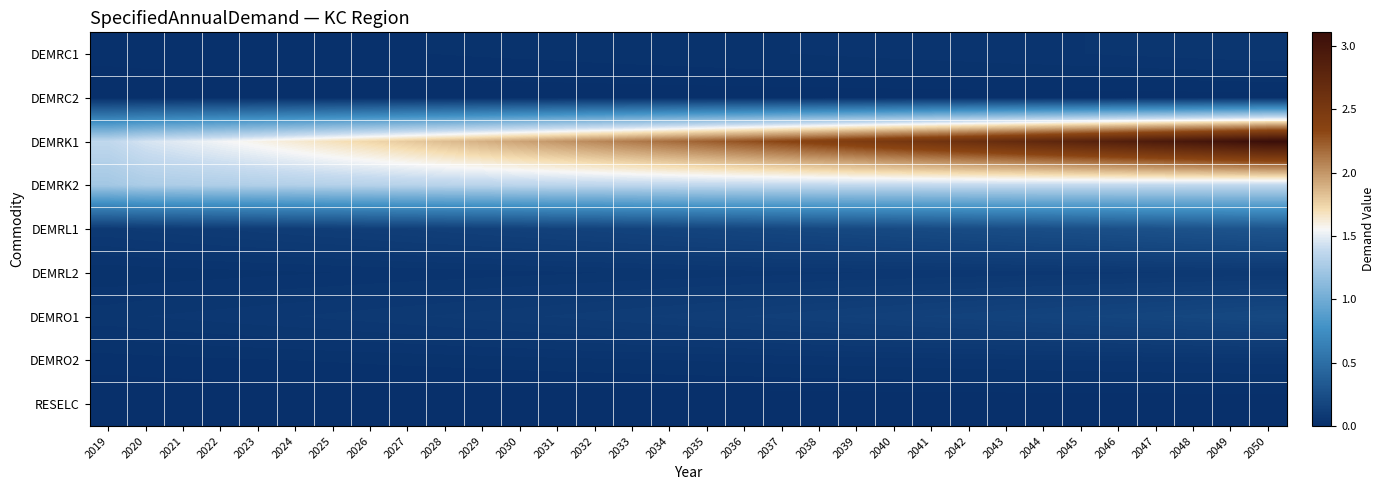

What is the difference between the highest and lowest values at 2023?

1.6